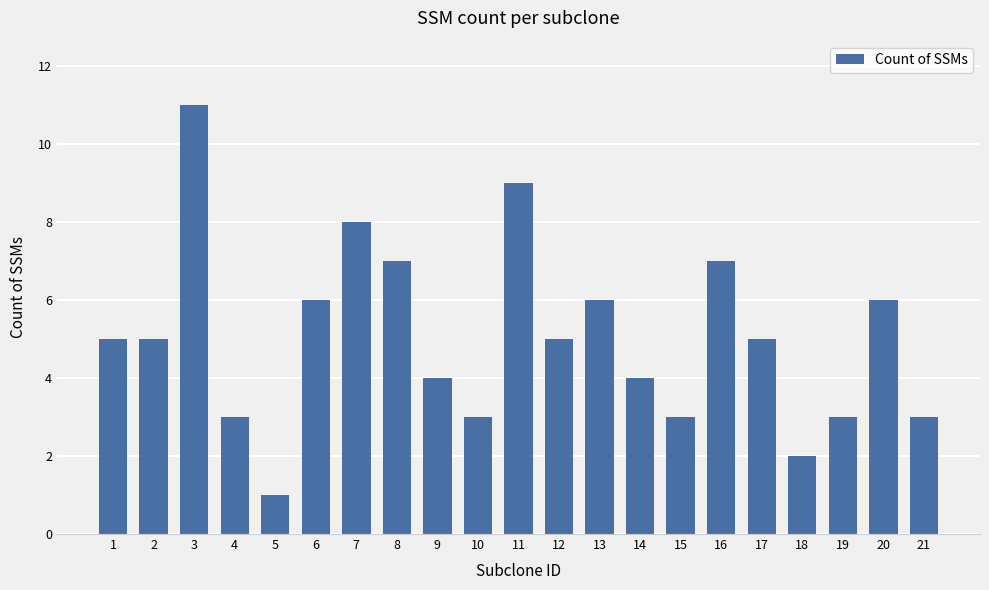

Reading left to right, extract all data points from this chart.

5	5	11	3	1	6	8	7	4	3	9	5	6	4	3	7	5	2	3	6	3